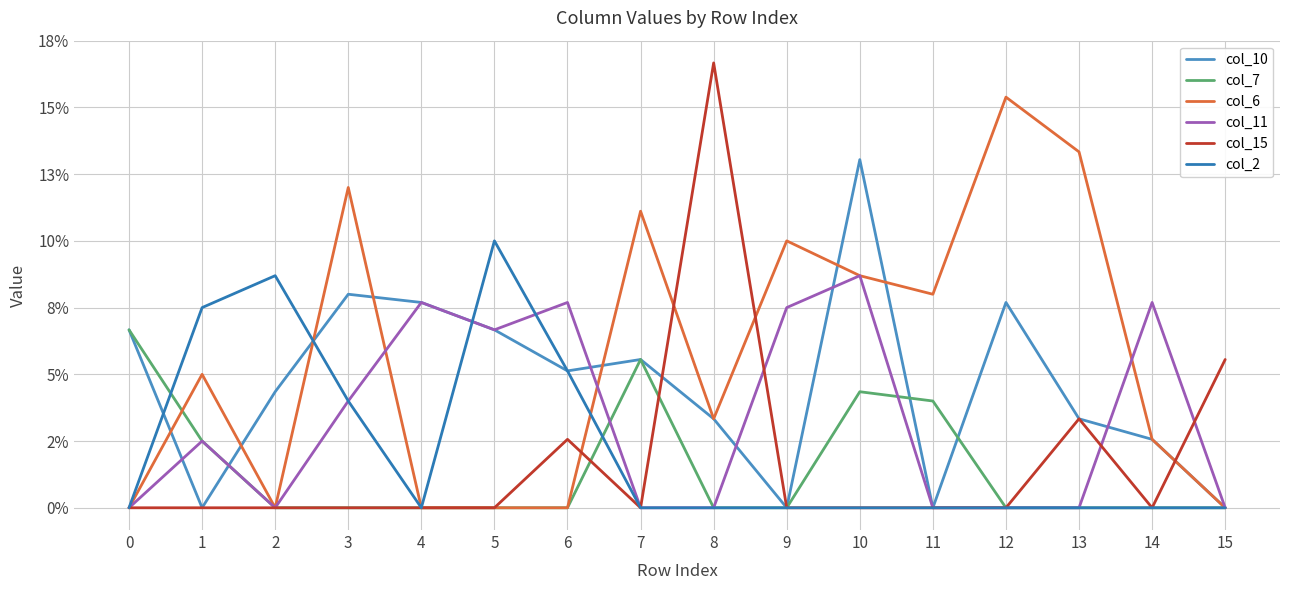

Does the chart display data point markers on the line(s)?

No